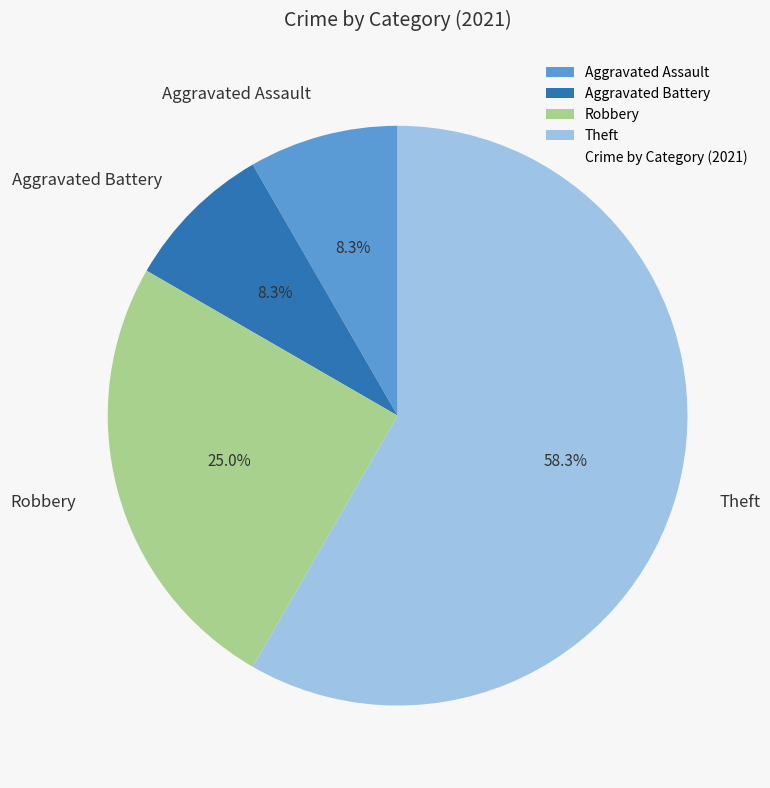

Is there any slice that represents more than half of the pie?

Yes